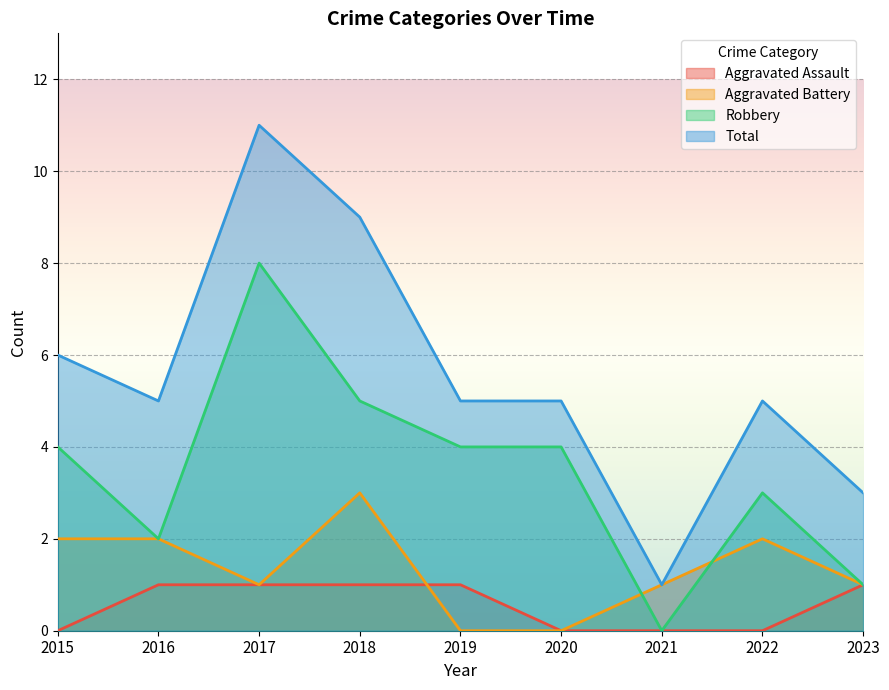

Which series changed the most between 2015 and 2017?

Total